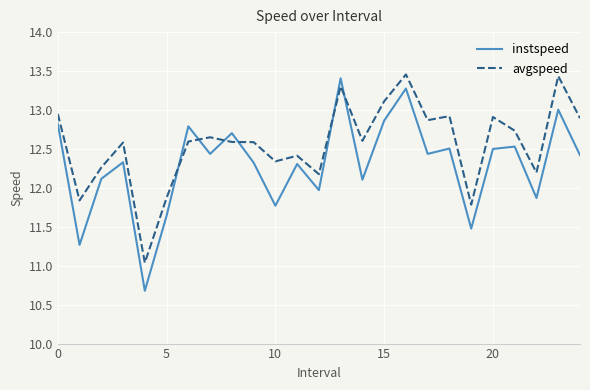

How many times do instspeed and avgspeed cross each other?

6